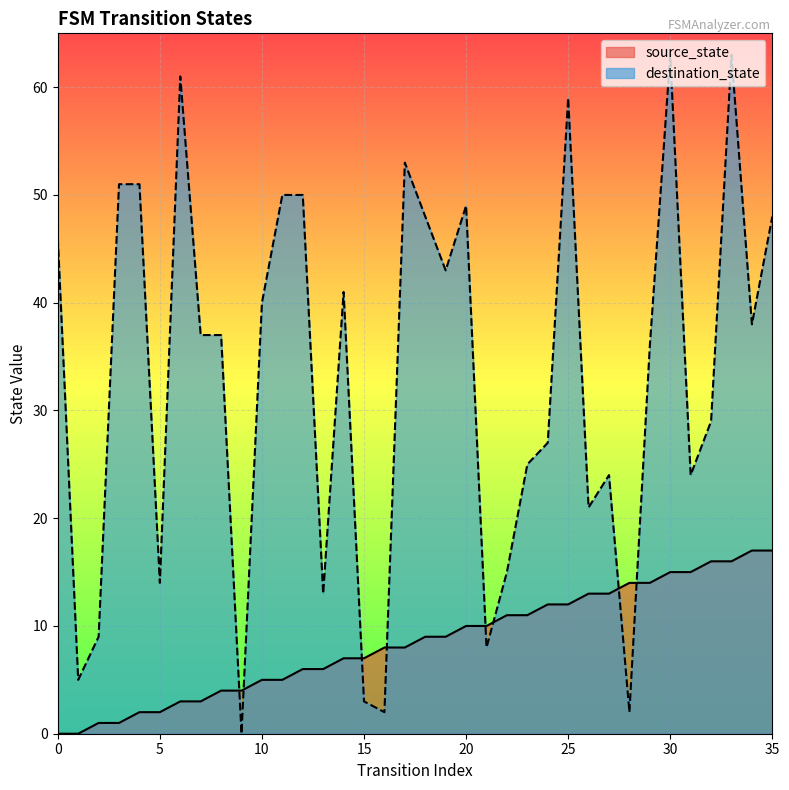

Which category has the lowest value in the destination_state series?

9